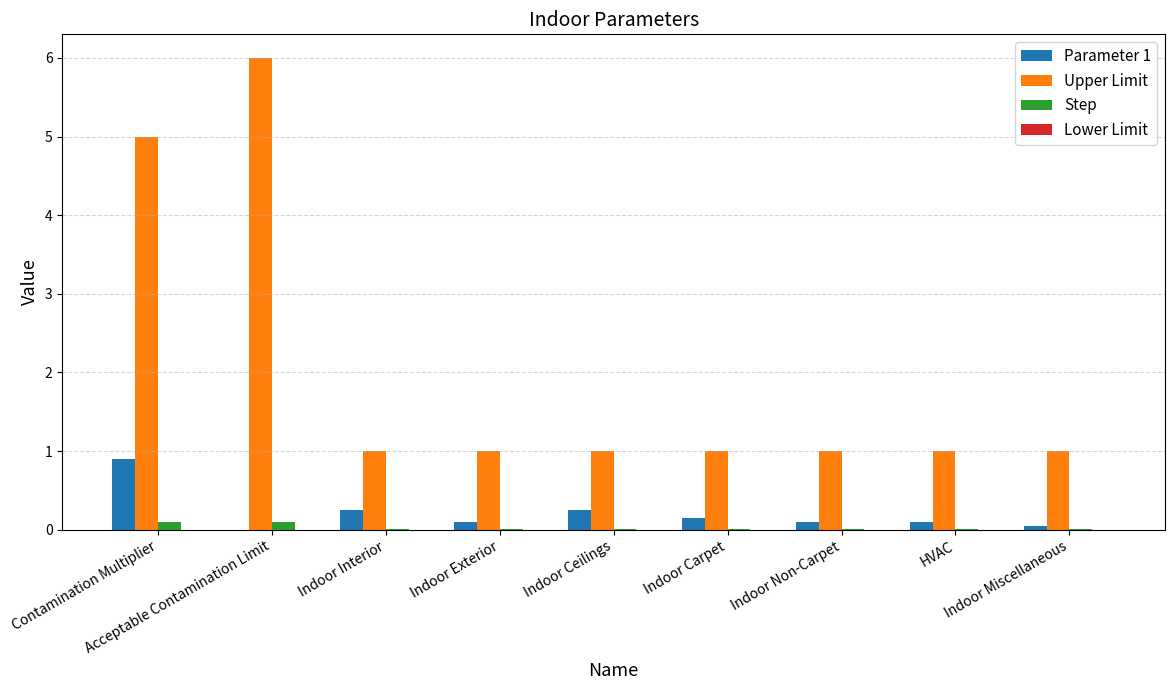

Which series has the largest total across all categories?

Upper Limit